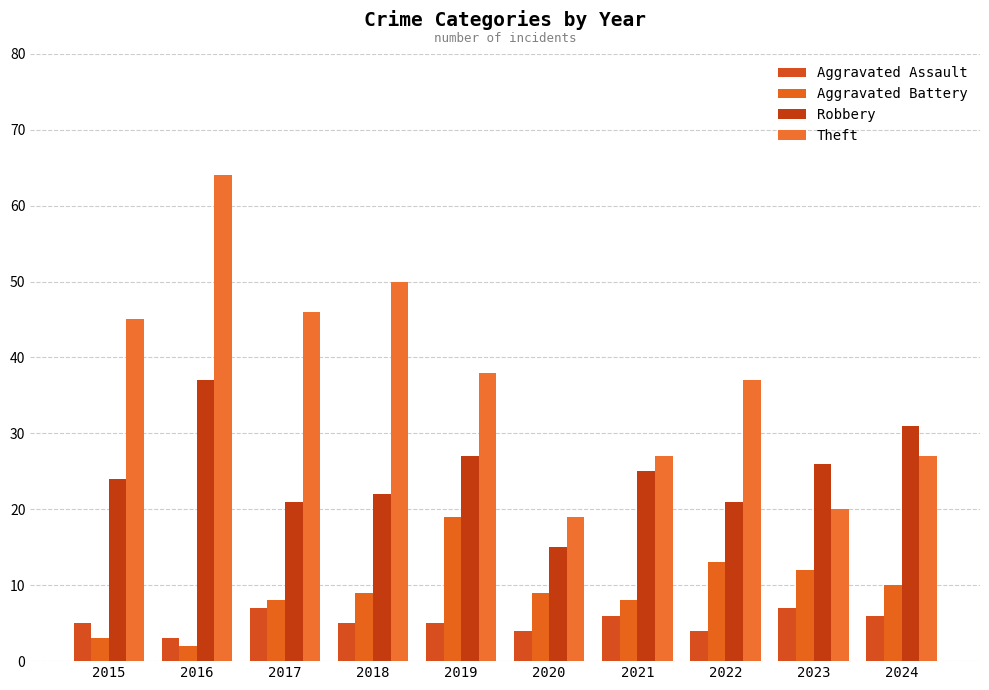

What is the minimum value shown in the chart?

2